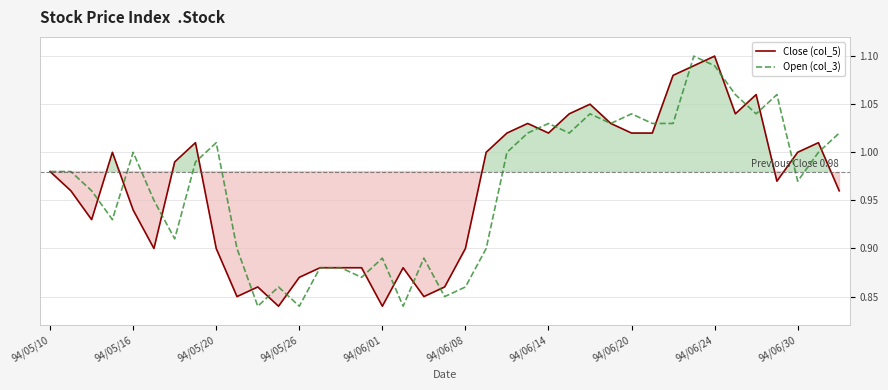

In Close (col_5), how many points are lower than both neighbors (excluding endpoints)?

9